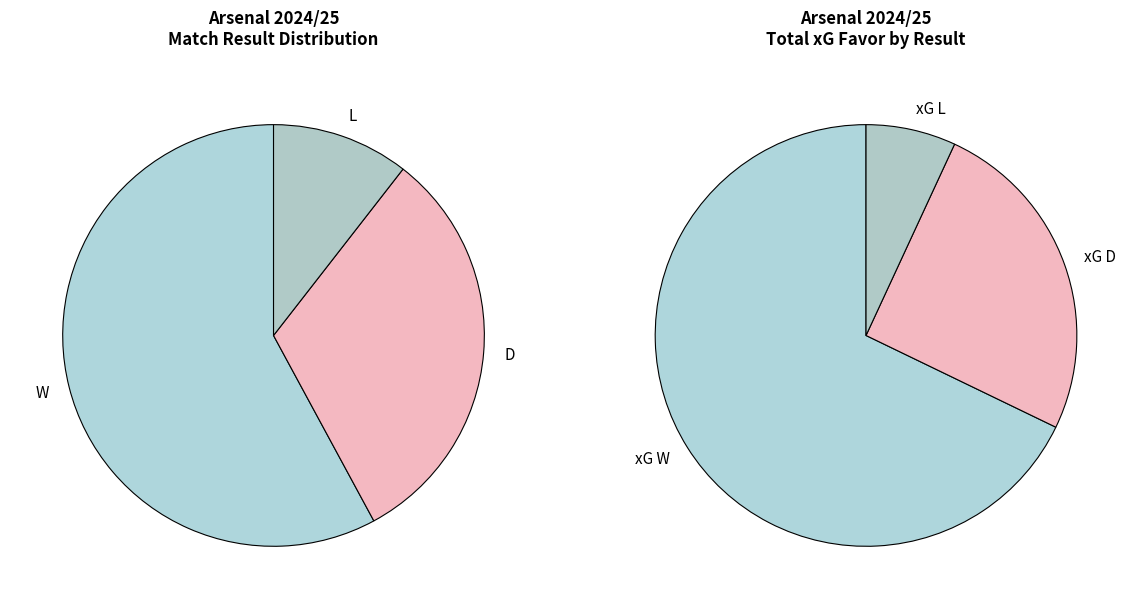

What portion of the pie excludes L?

89.5%